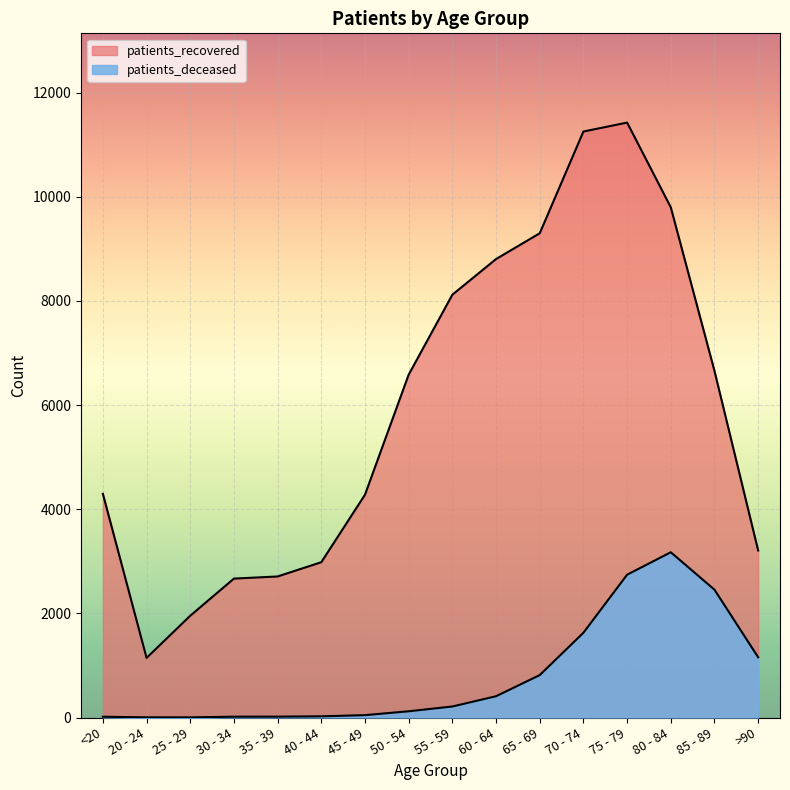

How many data points in patients_recovered are above 6585?

7